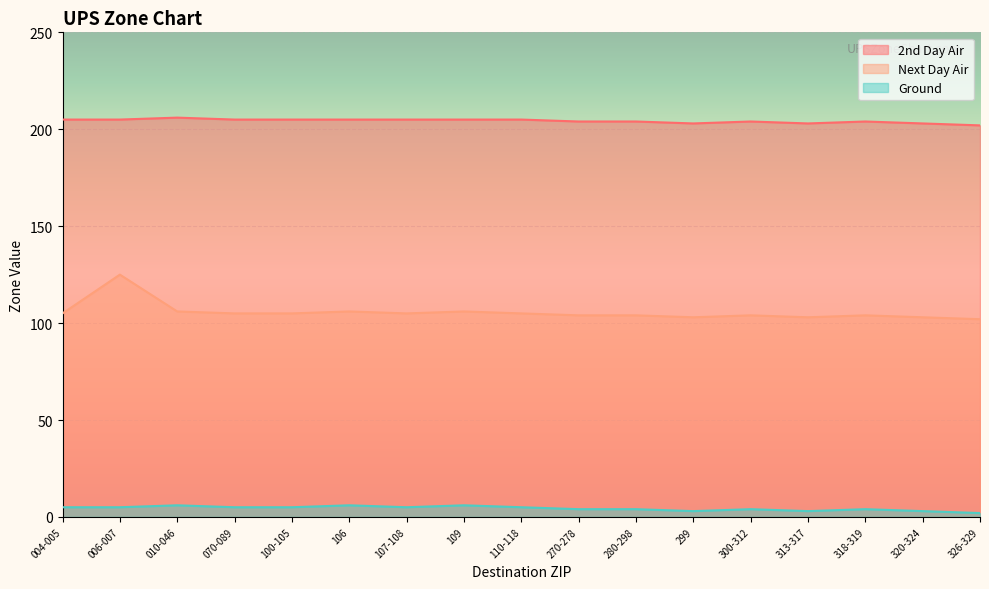

How many lines are shown in the chart?

3